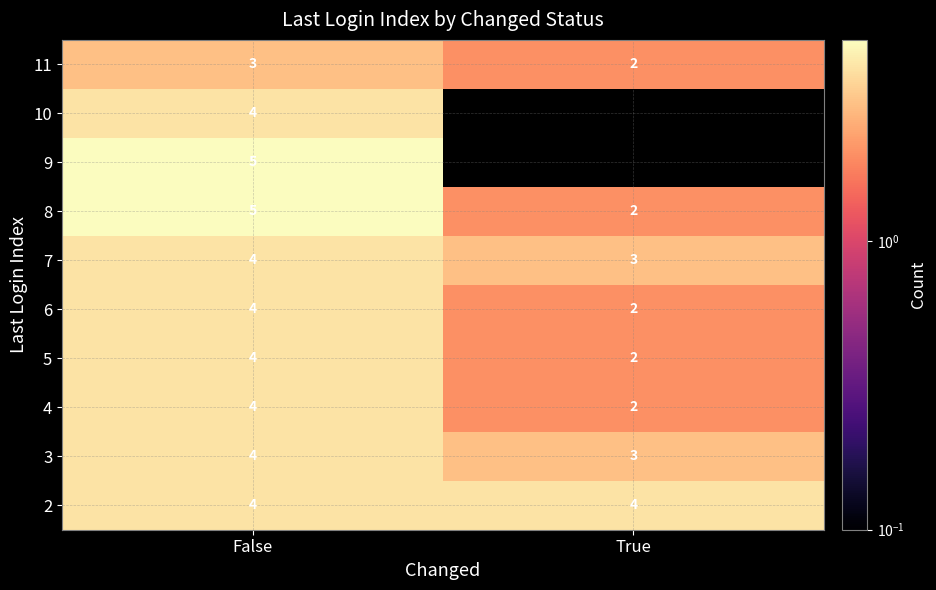

Is the value of 8 at True greater than the value of 10 at False?

No